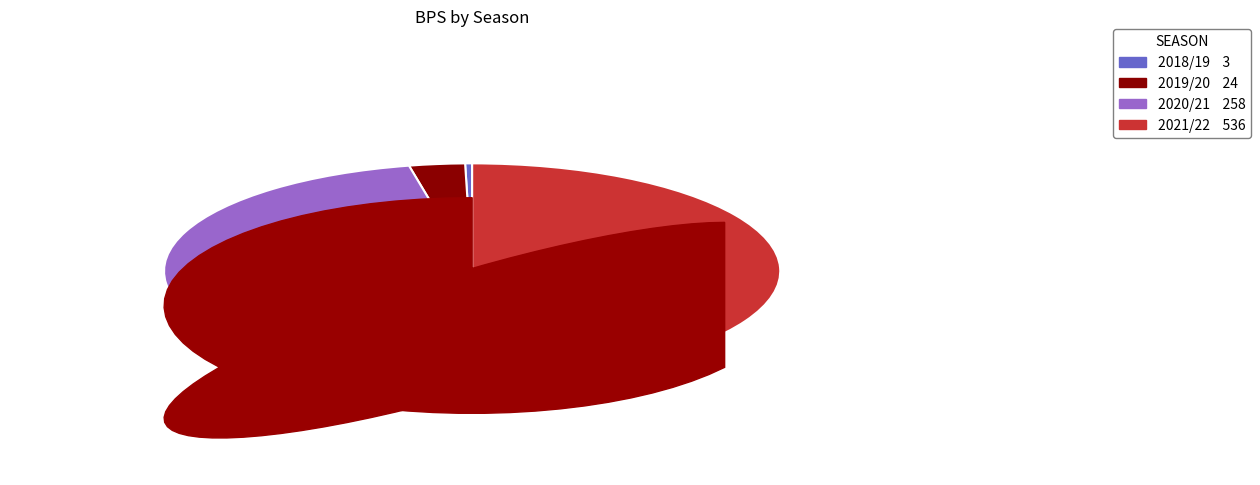

How many segments does this pie chart have?

4